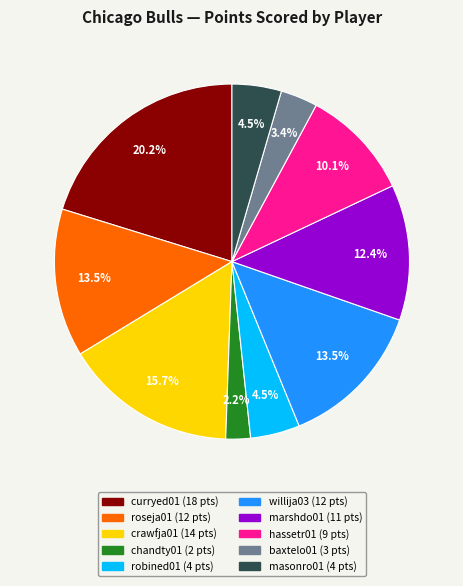

Between curryed01 and crawfja01, which is larger?

curryed01